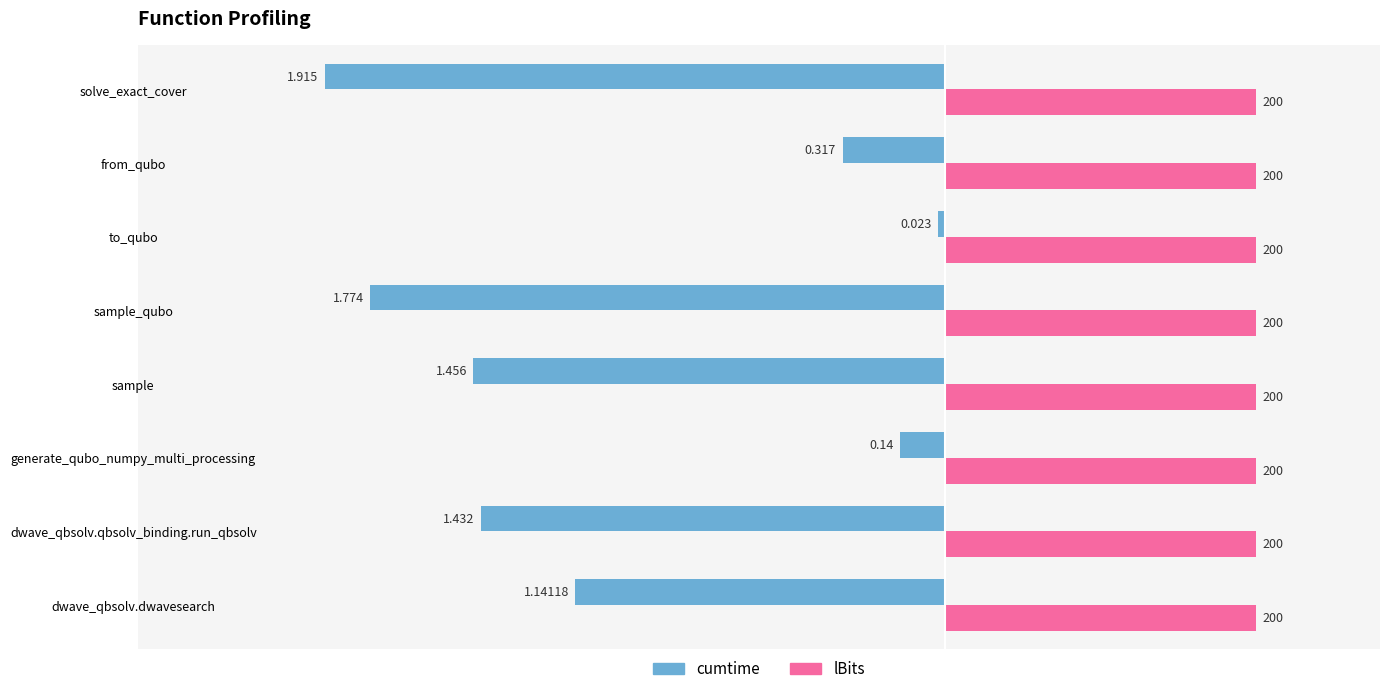

What are all the series names shown in the legend?

cumtime, lBits